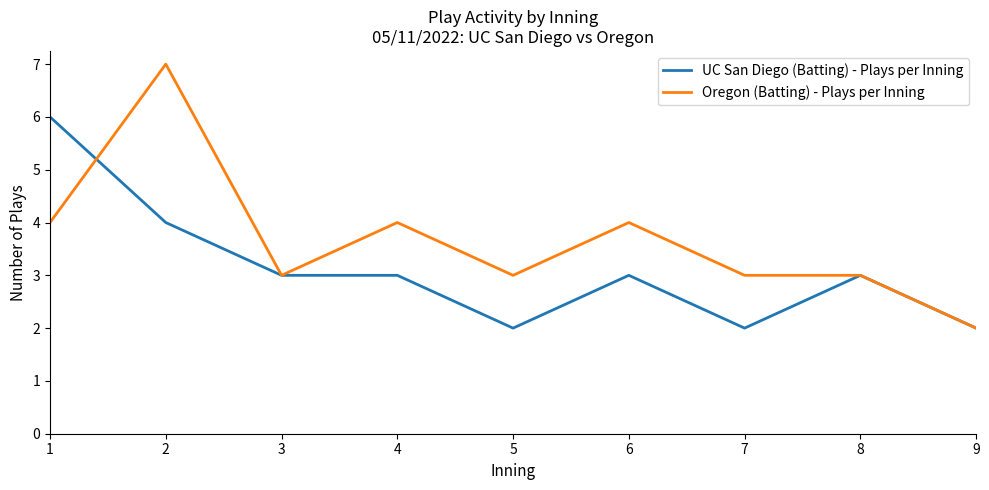

Rank the series at 2 from highest to lowest value.

Oregon (Batting) - Plays per Inning, UC San Diego (Batting) - Plays per Inning